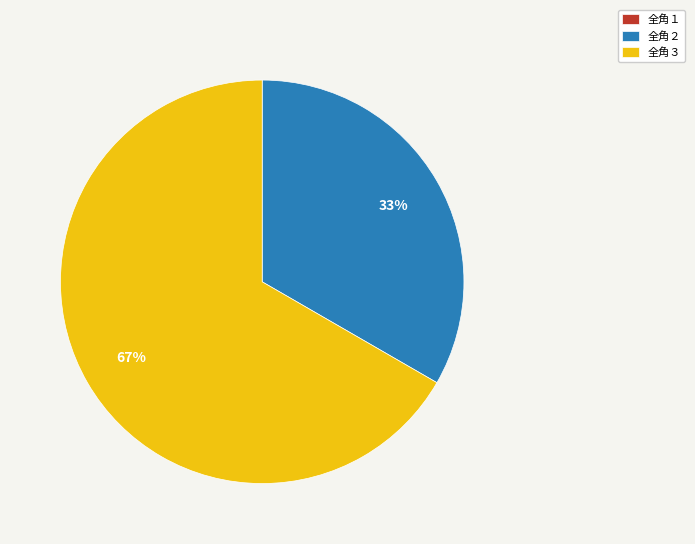

Which slice is the largest?

全角３